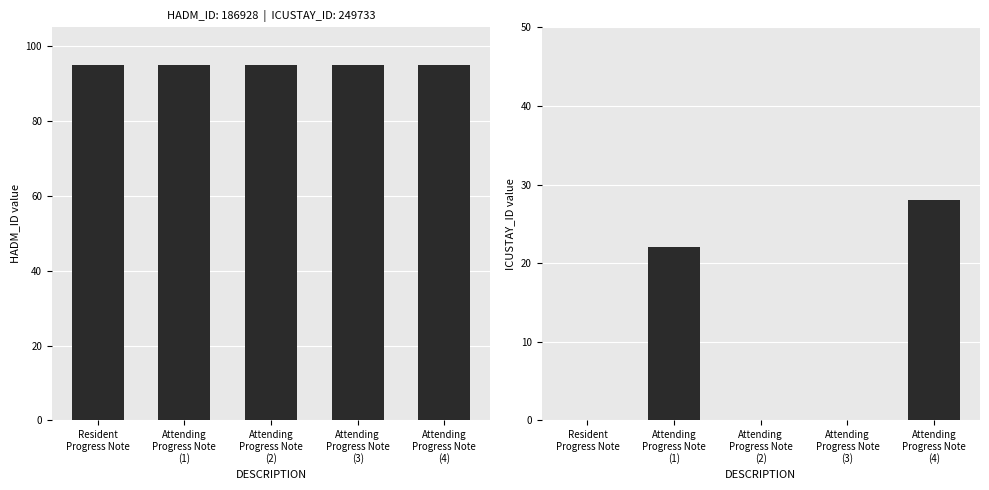

At which category is the sum across all series the highest?

Attending
Progress Note
(4)